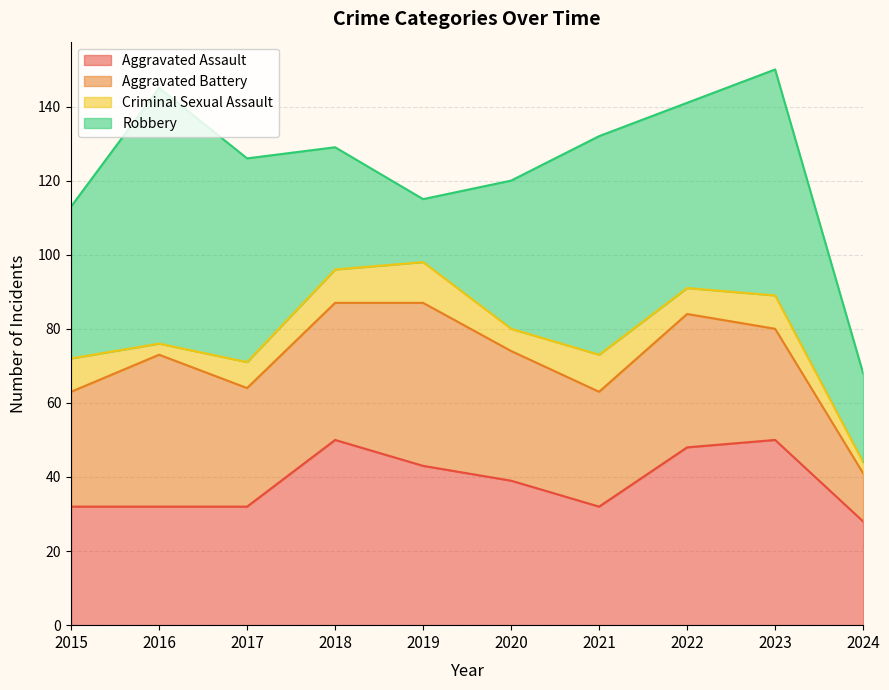

What is the maximum value for Criminal Sexual Assault?

11